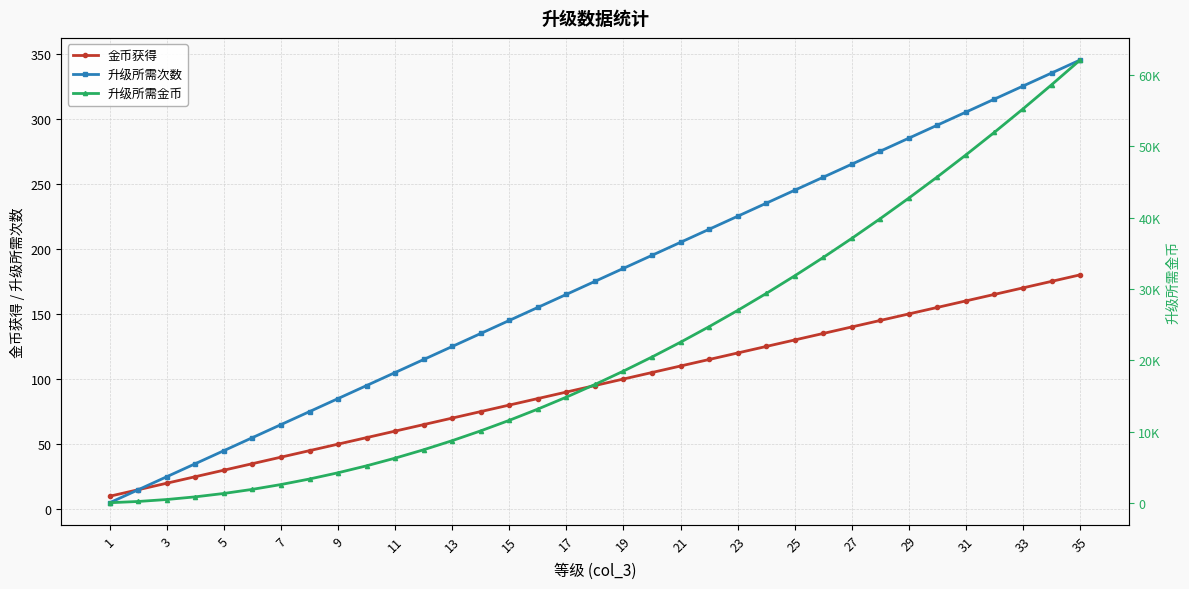

The value of 升级所需次数 at 7 is 36. True or false?

False